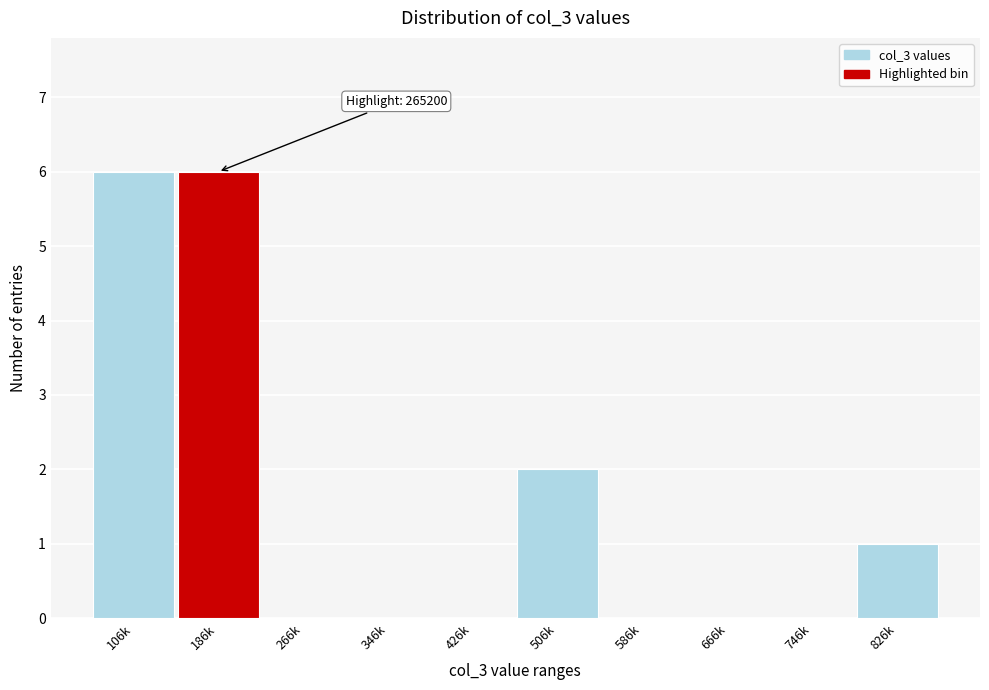

Reading right to left, transcribe all the data shown in this chart.

826k=1	746k=0	666k=0	586k=0	506k=2	426k=0	346k=0	266k=0	186k=6	106k=6